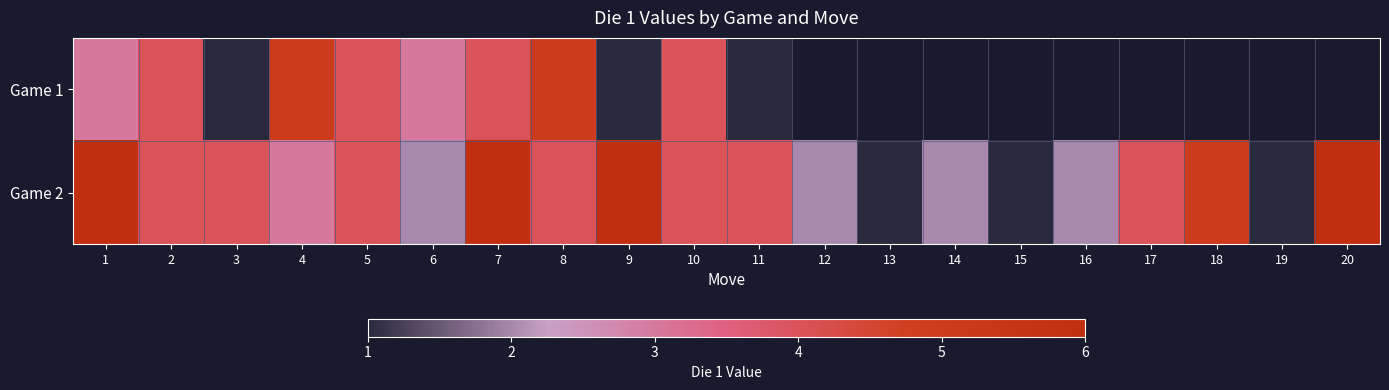

What is the difference between the maximum and minimum values in the Game 1 series?

4.0